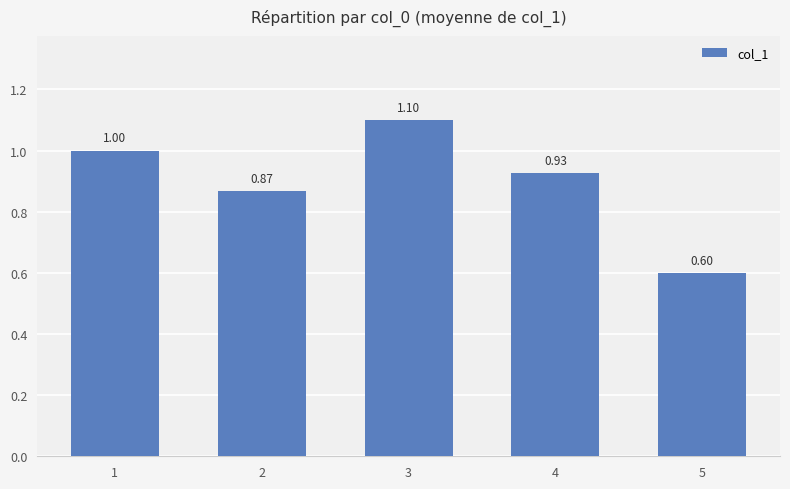

Count the values in the range 0 to 1.

4